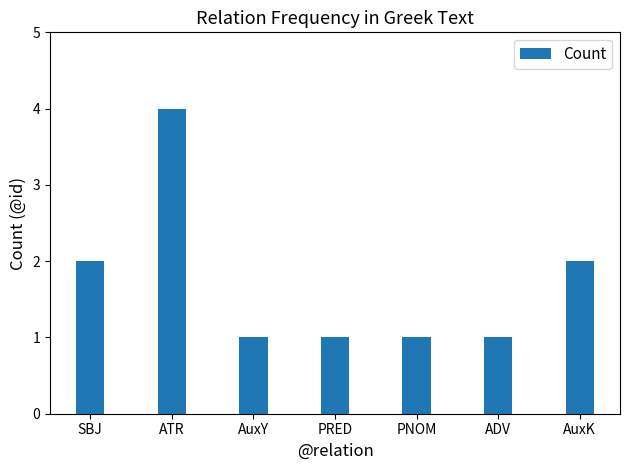

True or false: the data shows 1 at PRED.

True